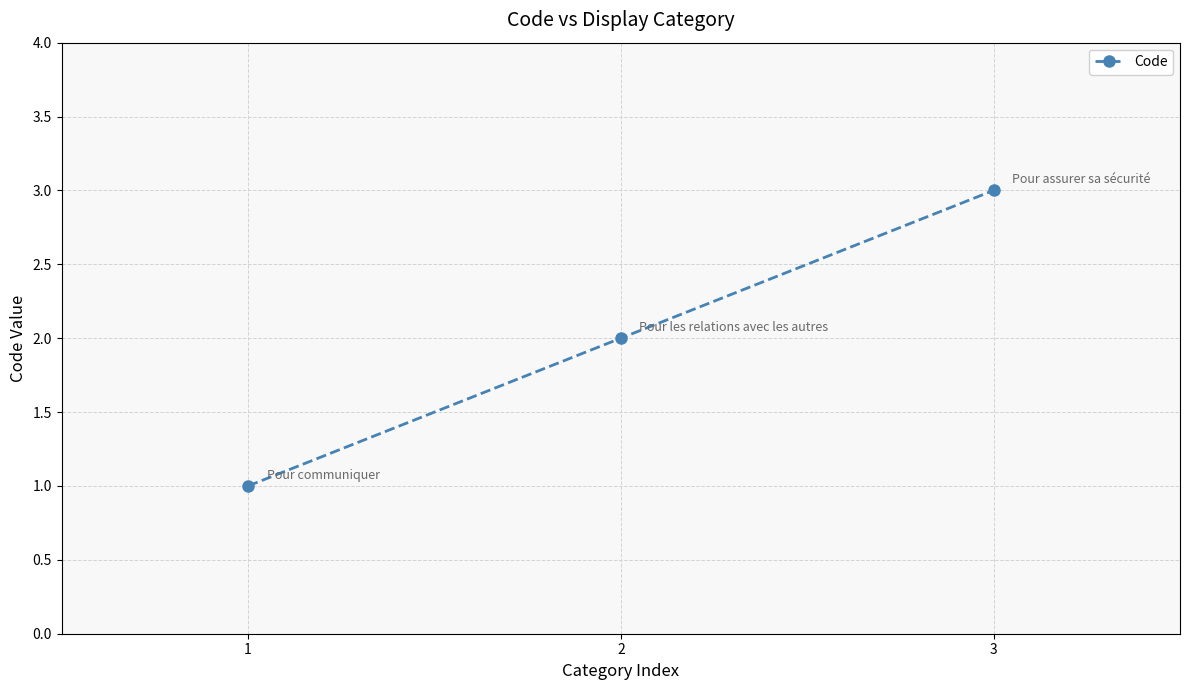

What is the change in value from 1 to 3?

+2